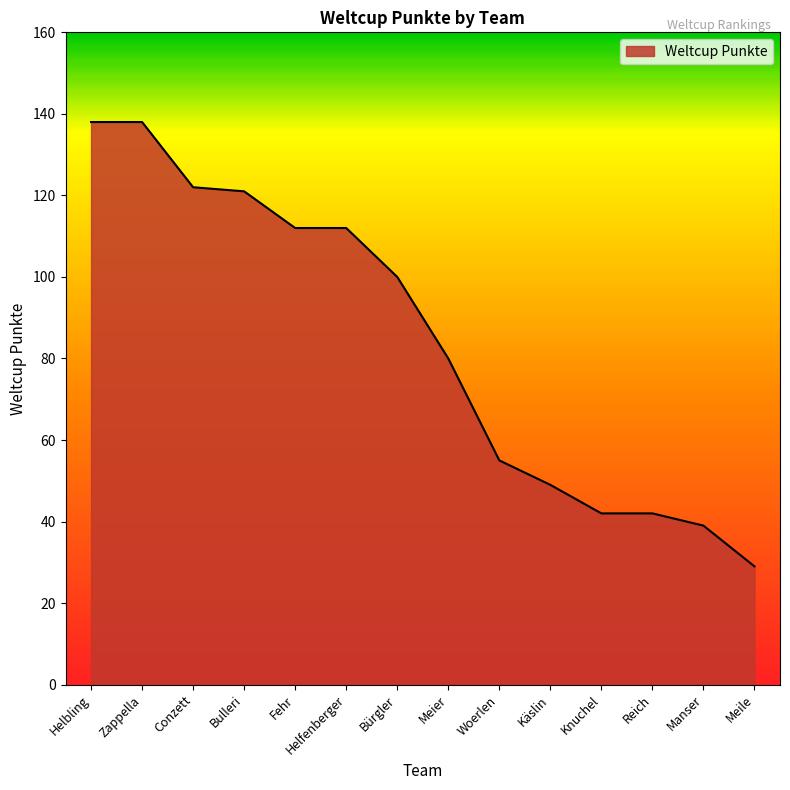

What is the smallest value displayed?

29